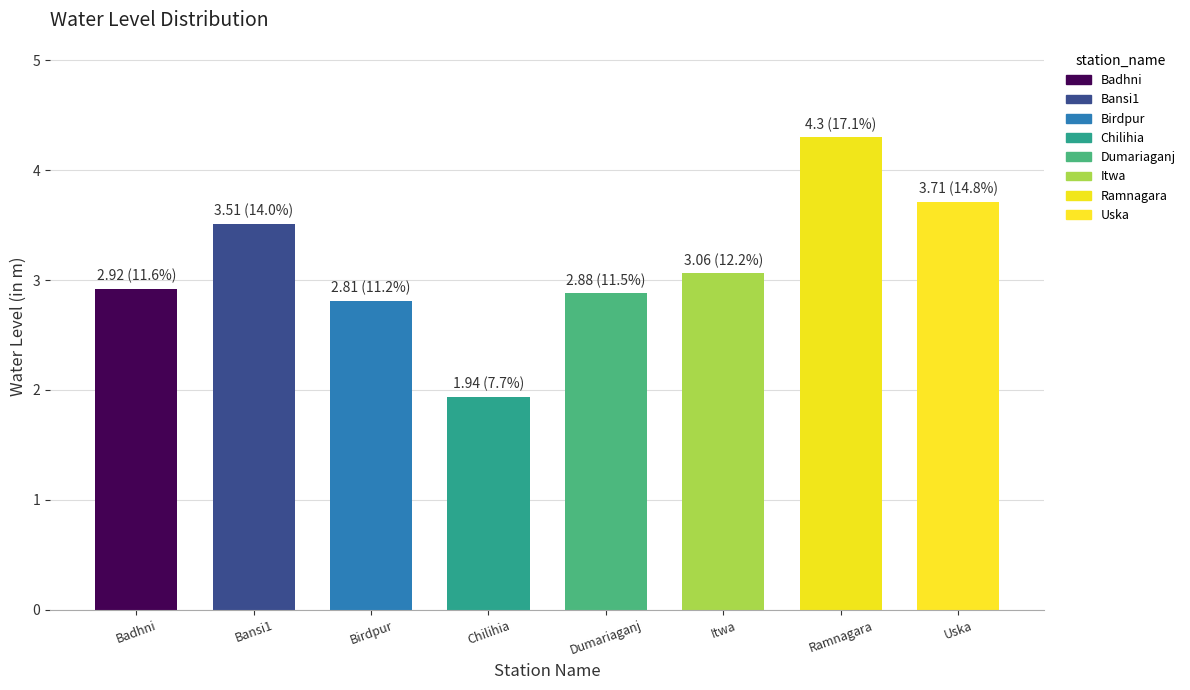

What is the label of the 5th bar from the left?

Dumariaganj